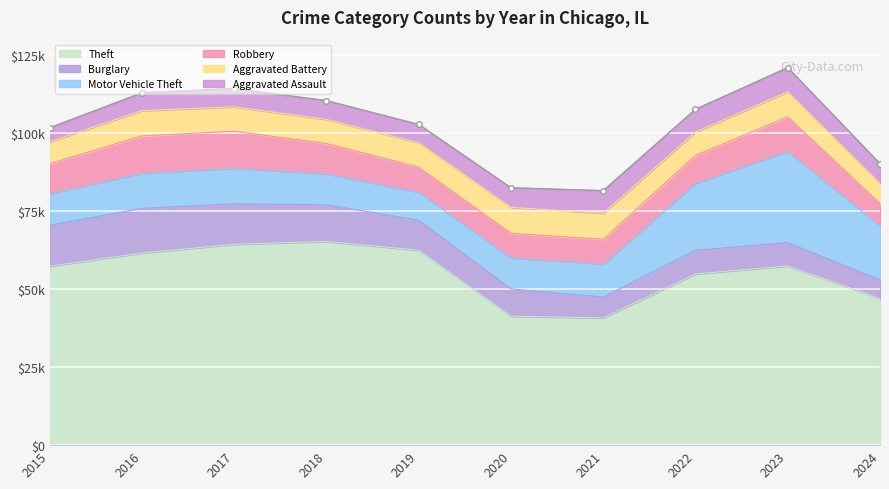

Which category has the highest value in the Burglary series?

2016